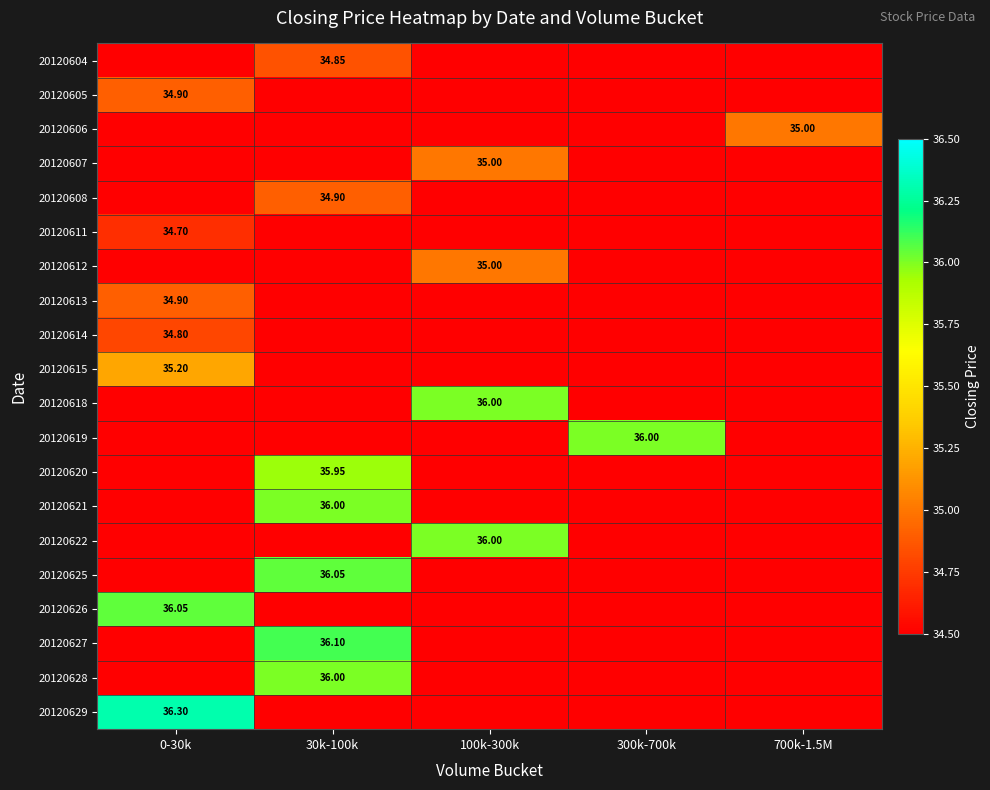

At 100k-300k, list the series in order from smallest to largest.

20120604, 20120605, 20120606, 20120608, 20120611, 20120613, 20120614, 20120615, 20120619, 20120620, 20120621, 20120625, 20120626, 20120627, 20120628, 20120629, 20120607, 20120612, 20120618, 20120622